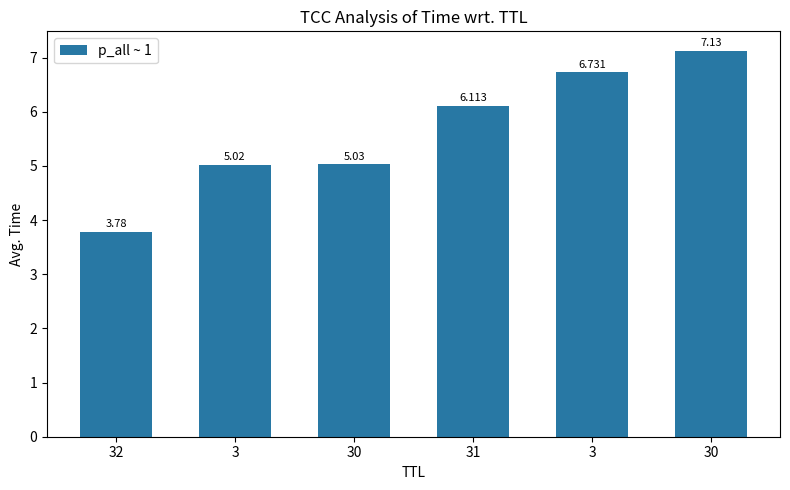

How many values are below 6?

3